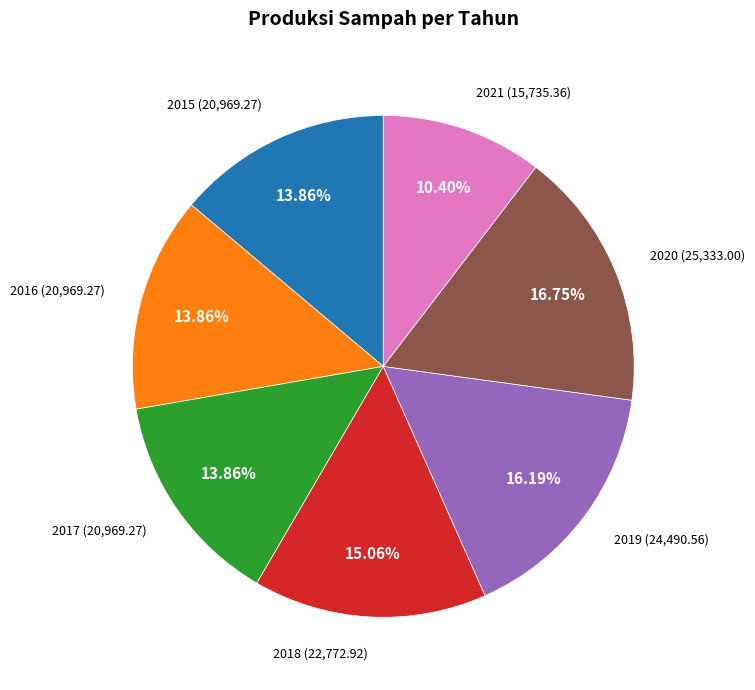

Is there a majority slice in this chart?

No